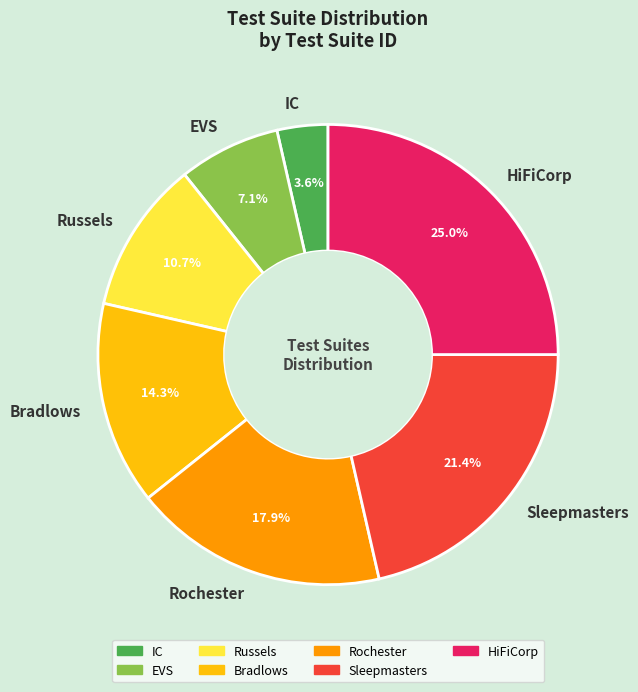

Is the sum of IC and Sleepmasters greater than half?

No